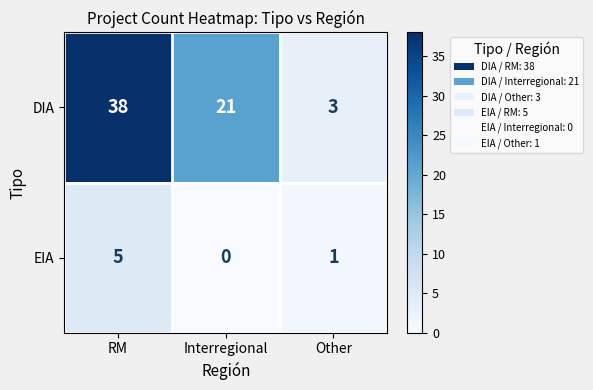

How many data points in DIA are less than 21?

1